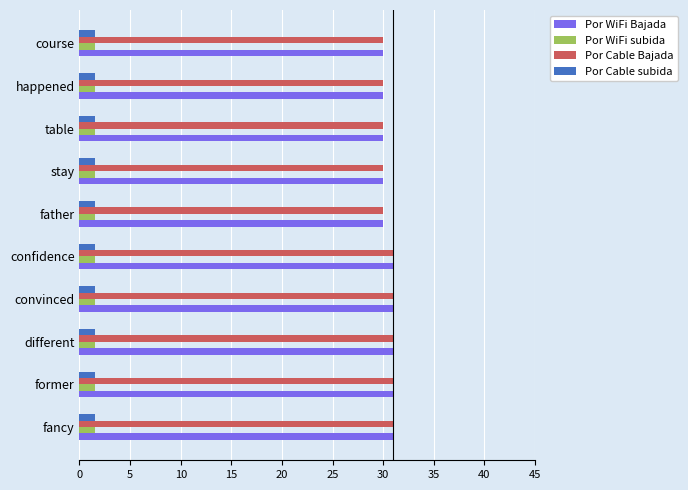

Is the value of Por WiFi subida at father greater than the value of Por Cable Bajada at course?

No